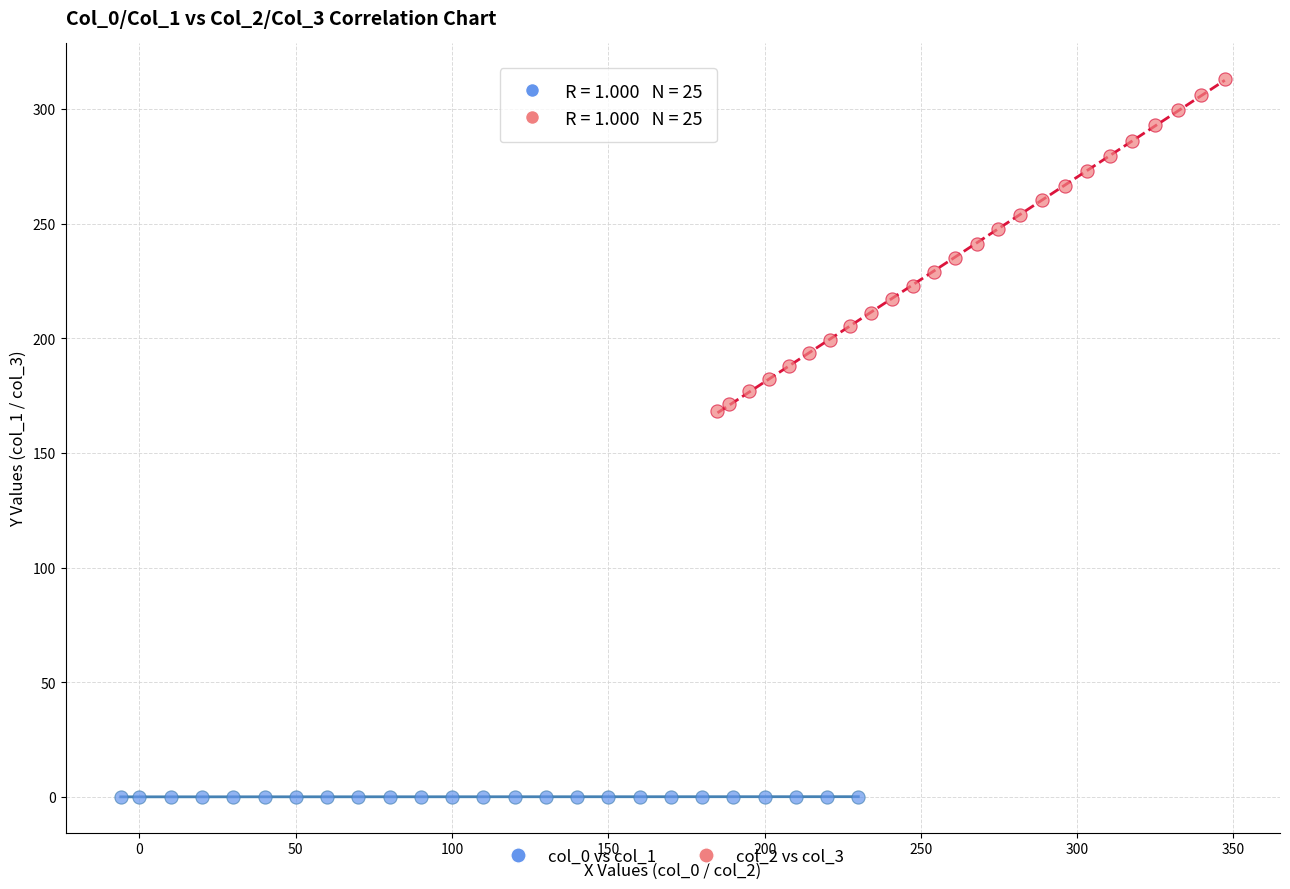

Which series reaches the maximum Y coordinate?

col_2 vs col_3